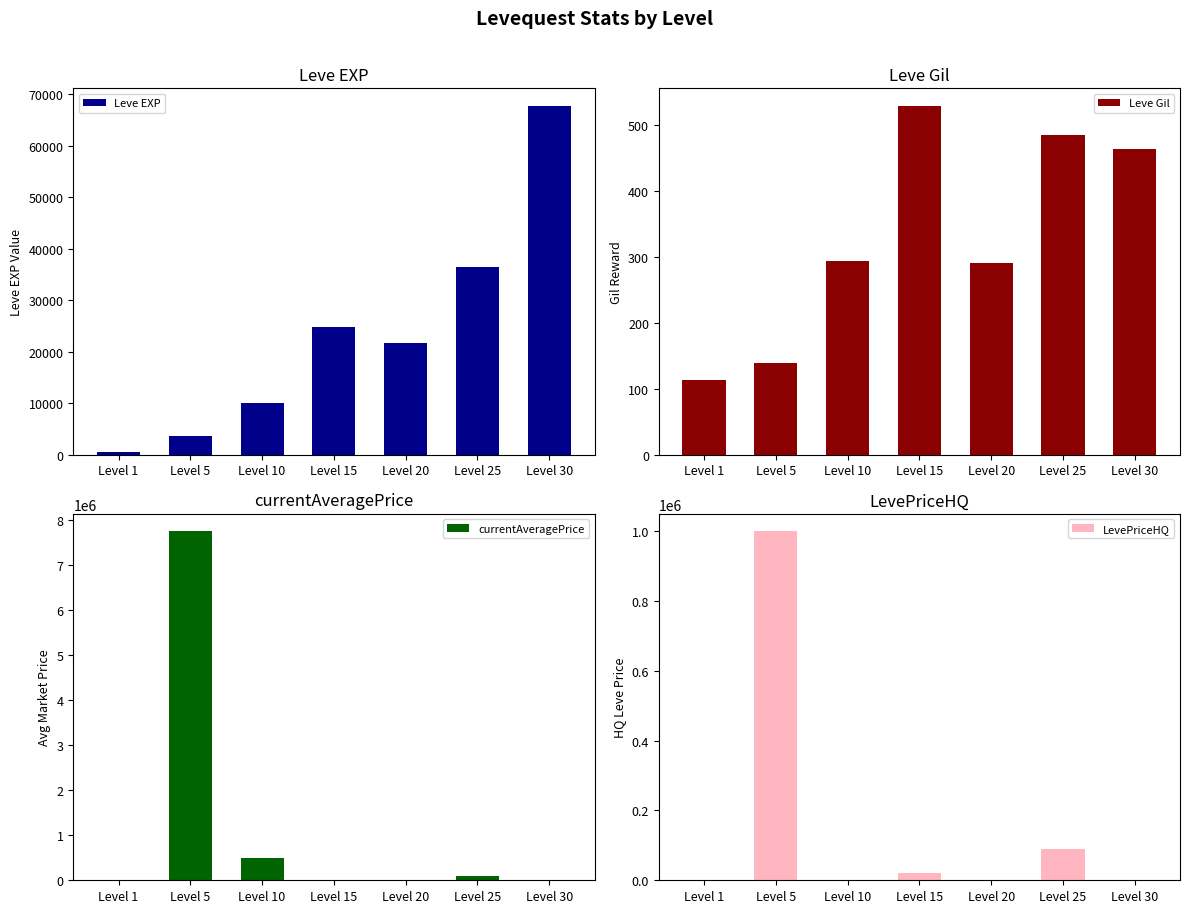

The value of LevePriceHQ at Level 25 is 122690. True or false?

False